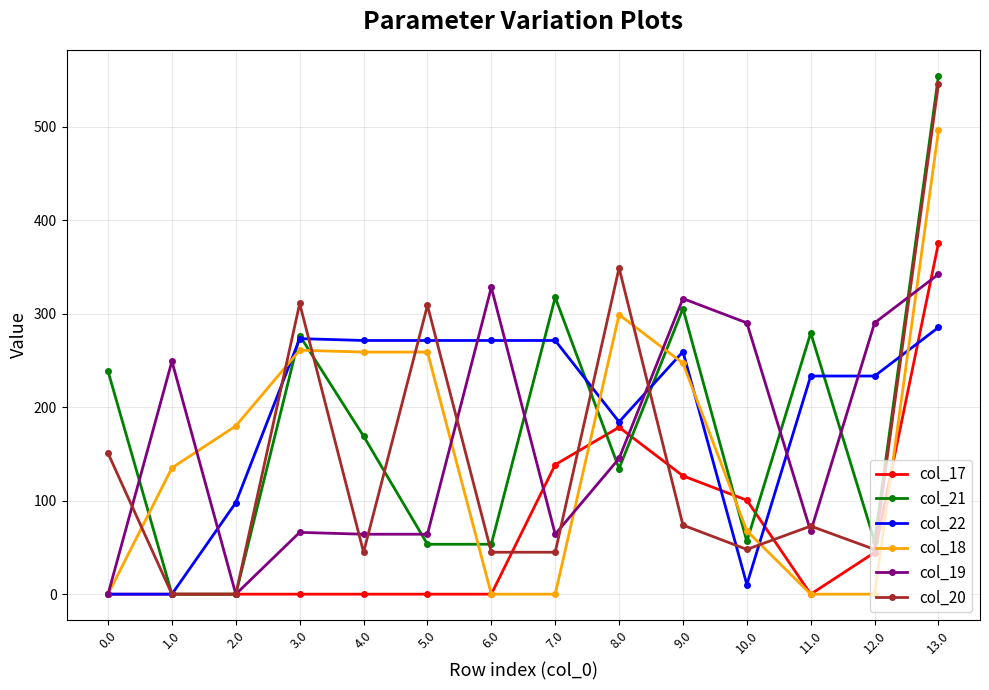

Does the chart display data point markers on the line(s)?

Yes